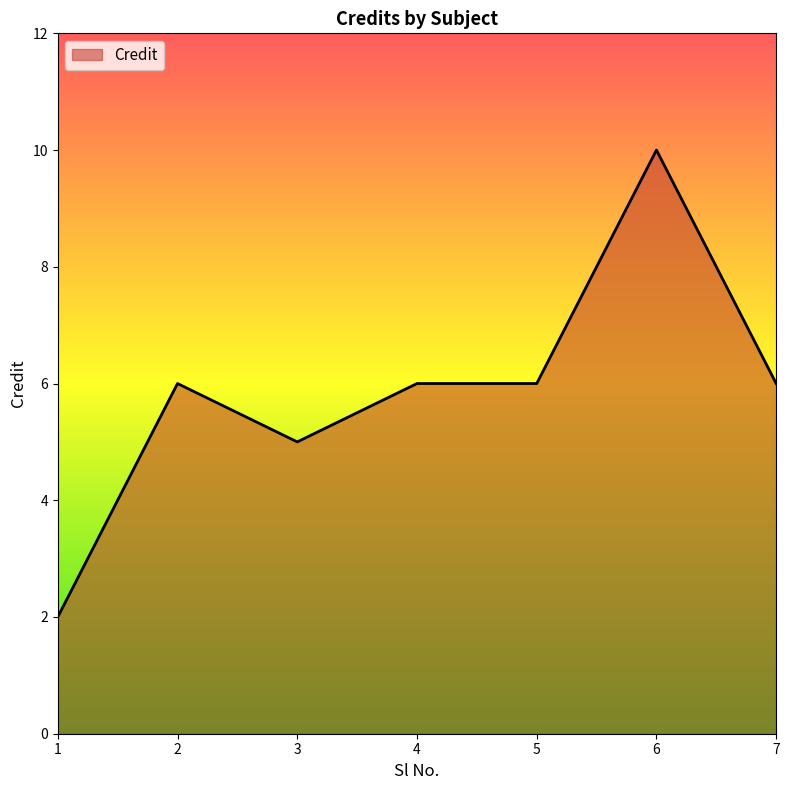

What is the sum of the values at 3 and 7?

11